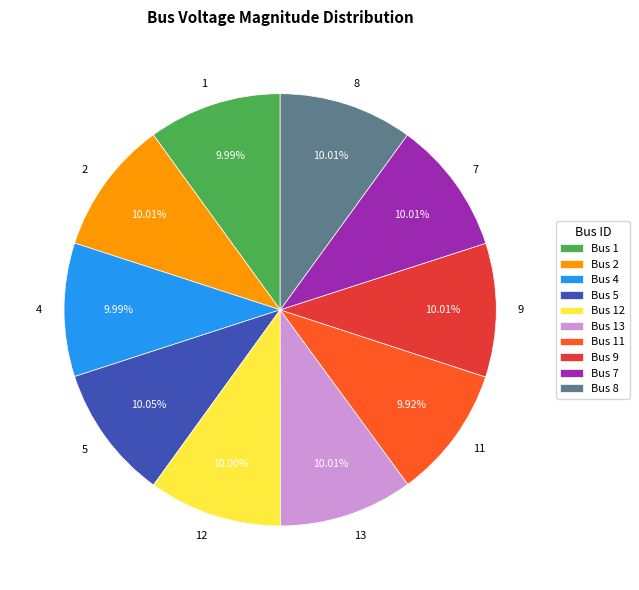

Does any single category account for the majority?

No